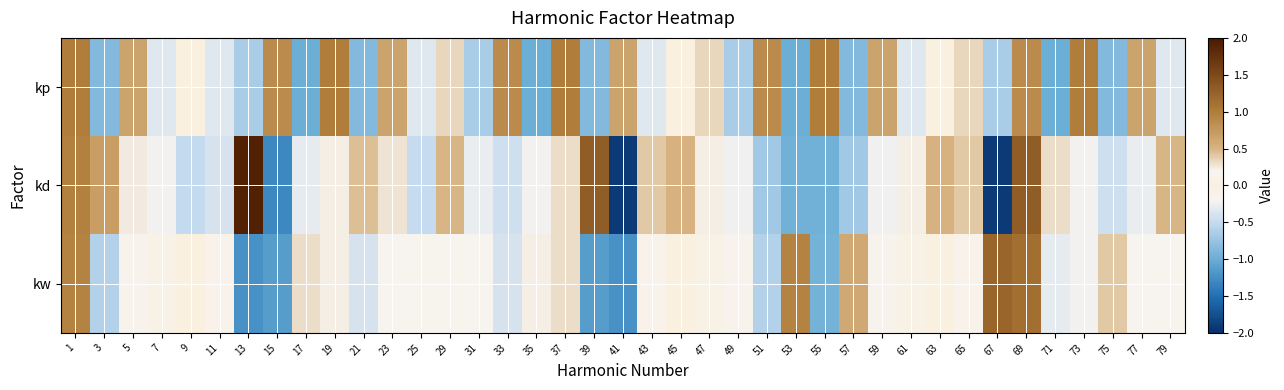

Which series has the largest total across all categories?

kp